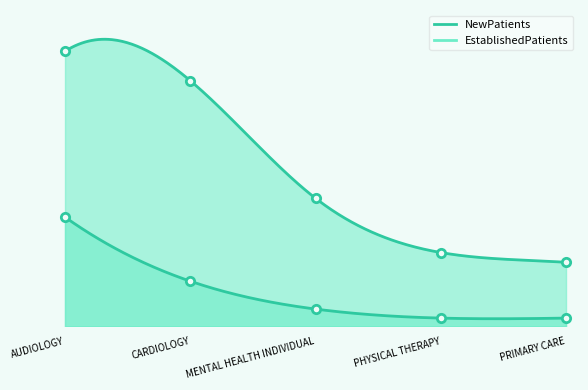

Is it true that EstablishedPatients equals 1.6 at PHYSICAL THERAPY?

False